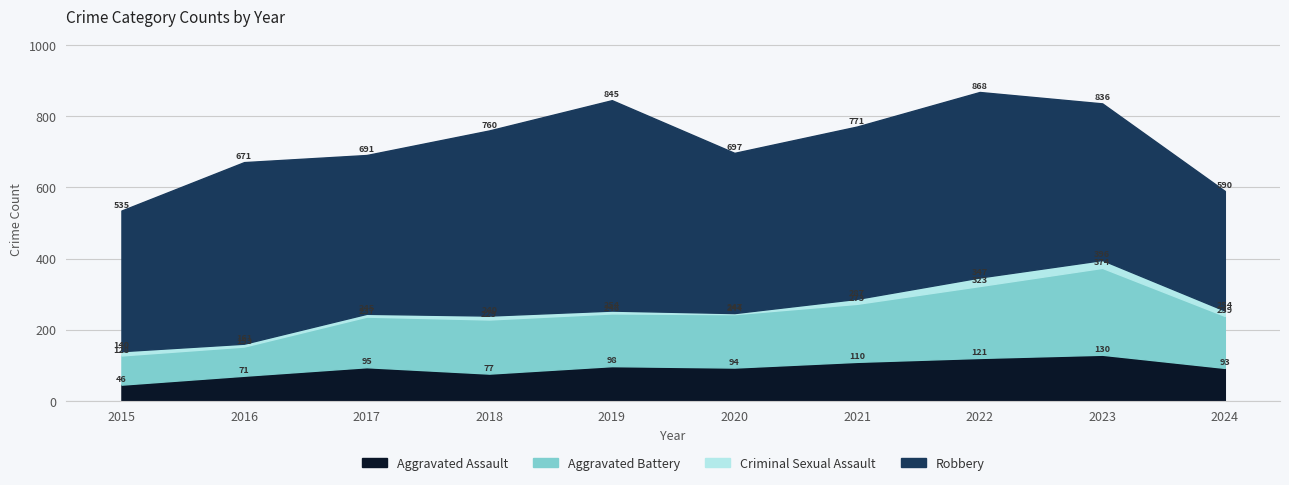

Reading left to right, list all the values displayed in this chart.

Aggravated Assault: 2015=46	2016=71	2017=95	2018=77	2019=98	2020=94	2021=110	2022=121	2023=130	2024=93
Aggravated Battery: 2015=82	2016=82	2017=142	2018=152	2019=148	2020=150	2021=163	2022=202	2023=244	2024=146
Criminal Sexual Assault: 2015=12	2016=8	2017=8	2018=11	2019=8	2020=3	2021=14	2022=24	2023=22	2024=15
Robbery: 2015=395	2016=510	2017=446	2018=520	2019=591	2020=450	2021=484	2022=521	2023=440	2024=336